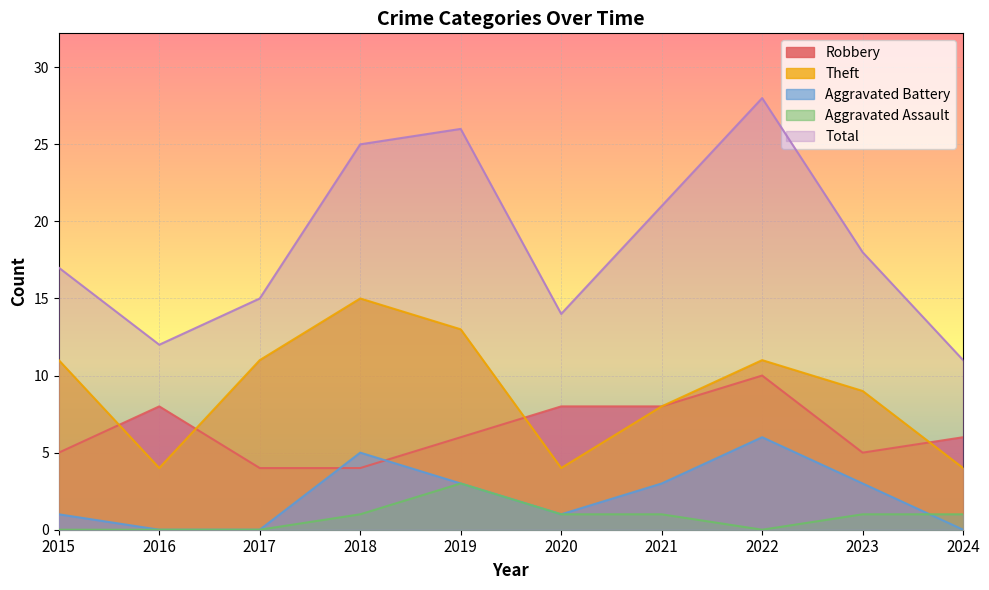

Rank the series at 2016 from lowest to highest value.

Aggravated Battery, Aggravated Assault, Theft, Robbery, Total